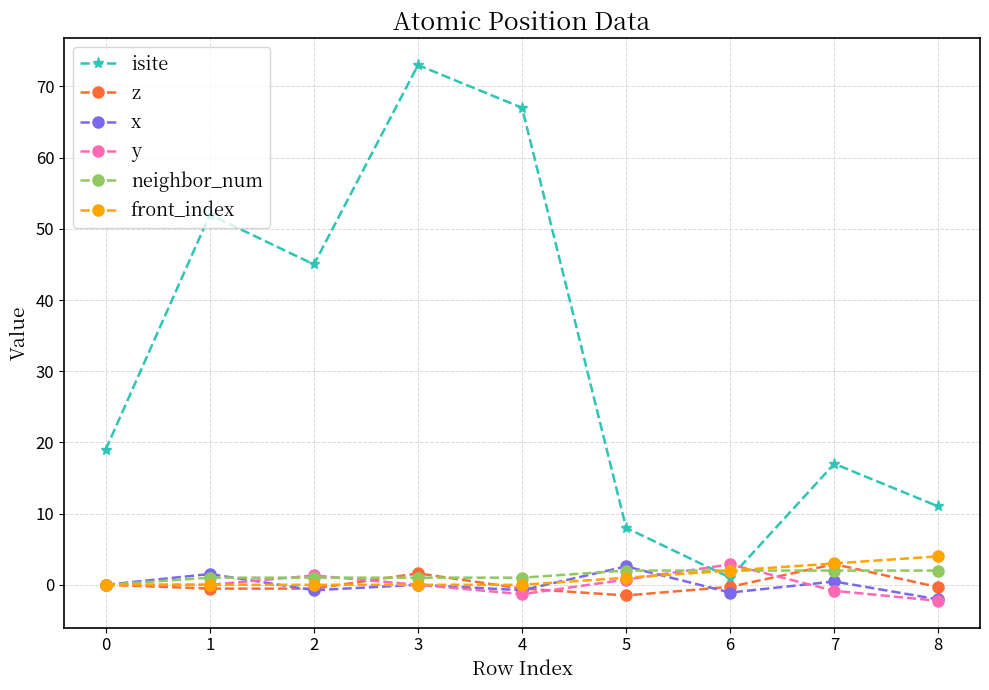

Between 1 and 3, which series saw the biggest shift?

isite